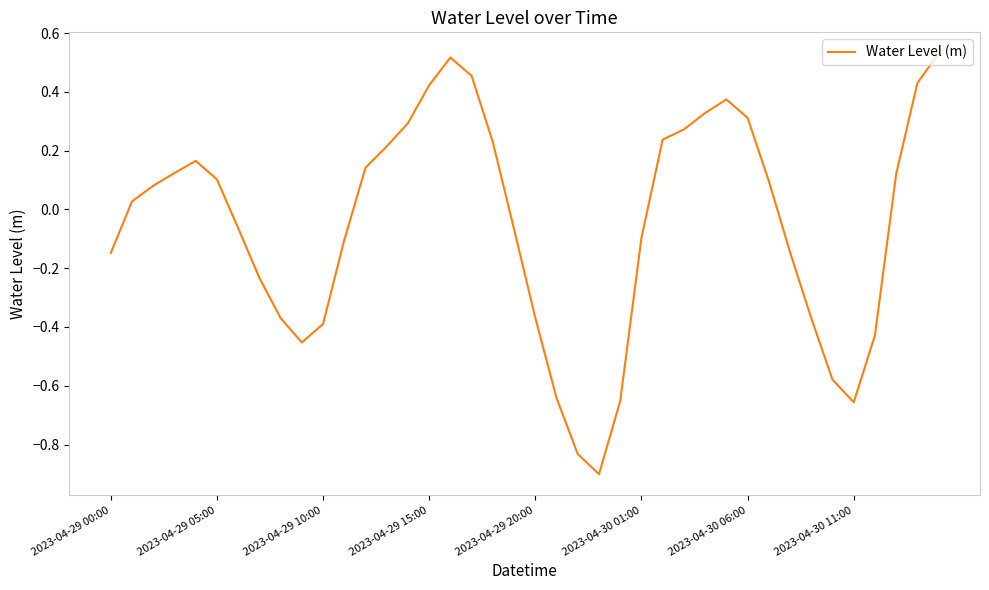

What is the difference between the maximum and minimum values?

1.4